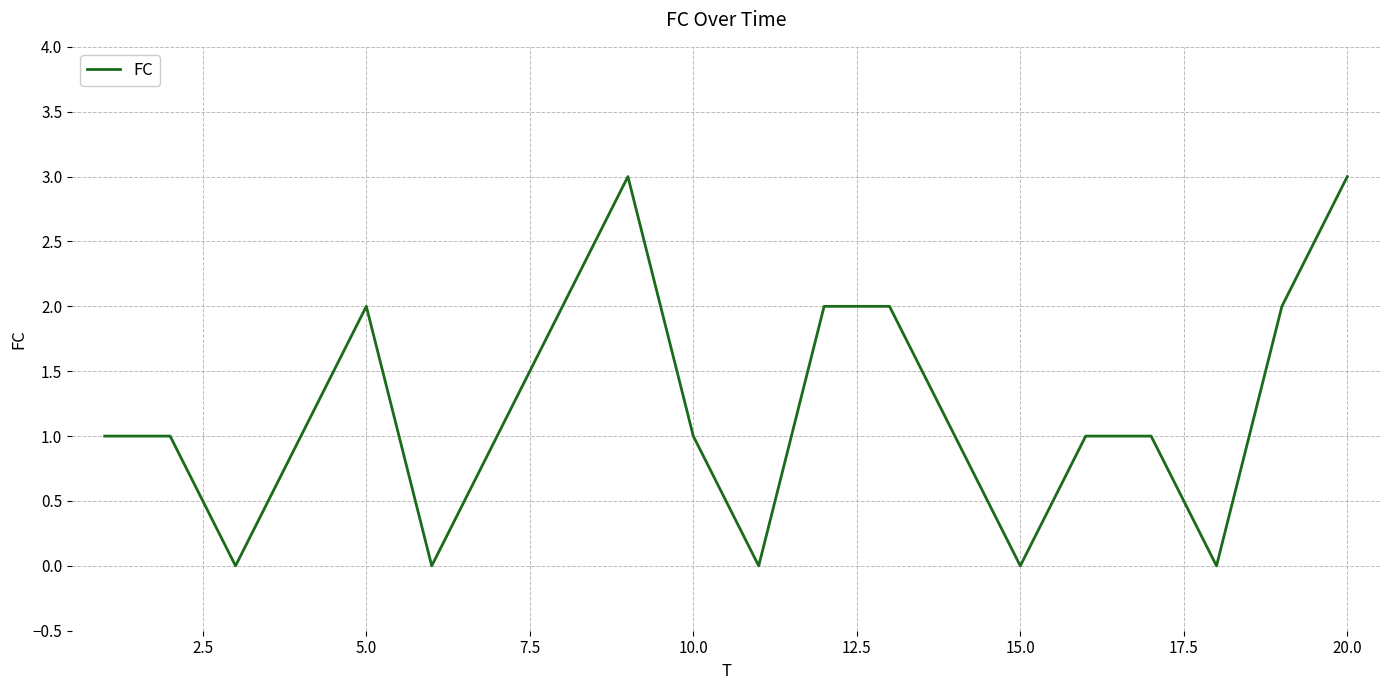

How many categories are shown in the chart?

20